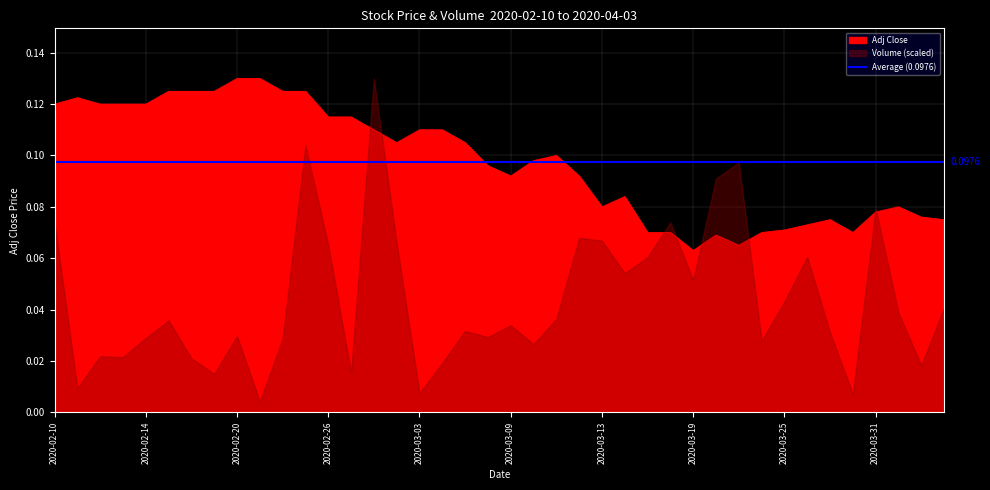

At which label is the value closest to 0?

2020-03-19